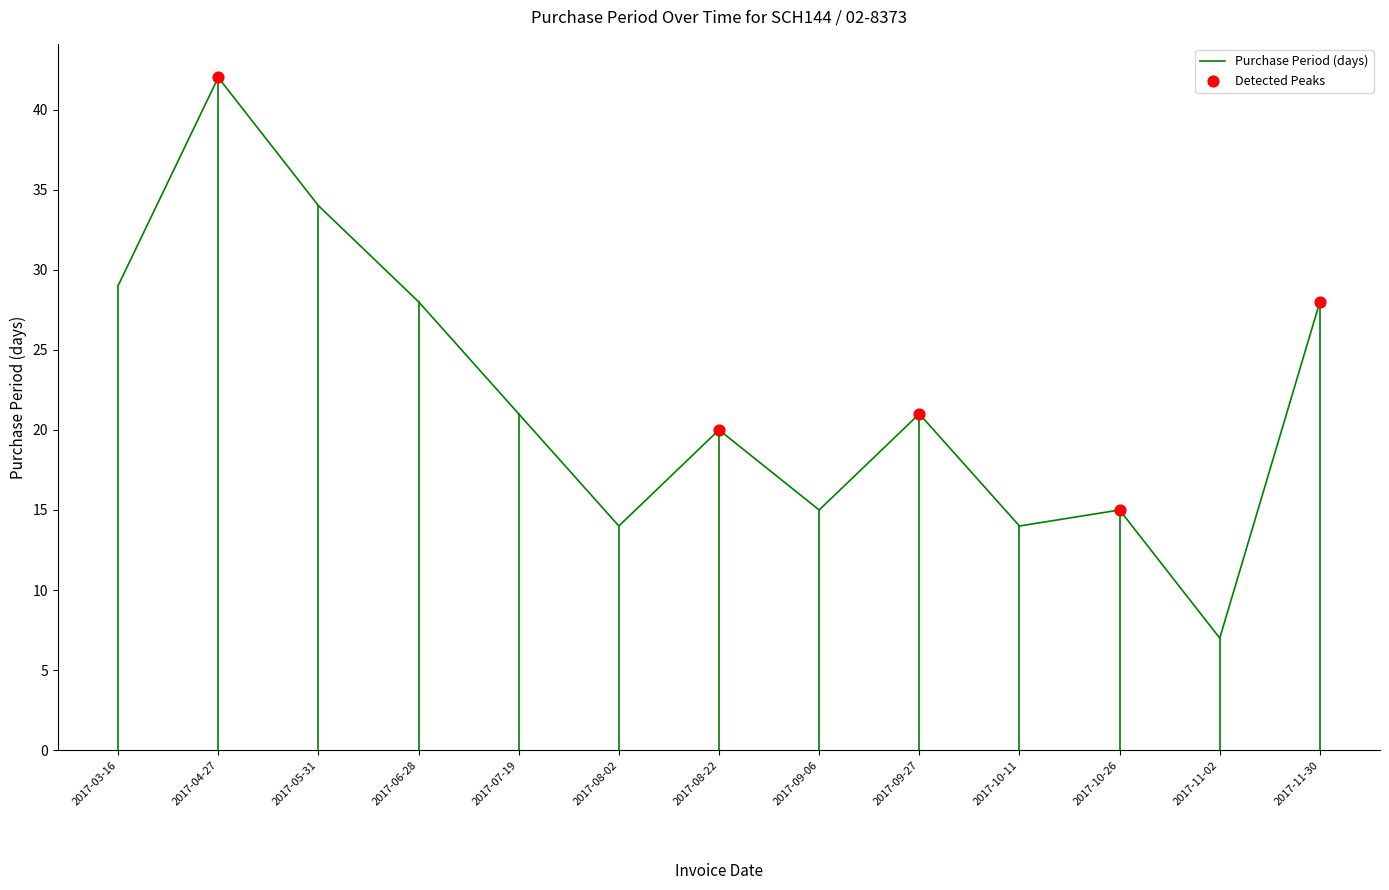

Between 2017-08-22 and 2017-04-27, which is larger?

2017-04-27